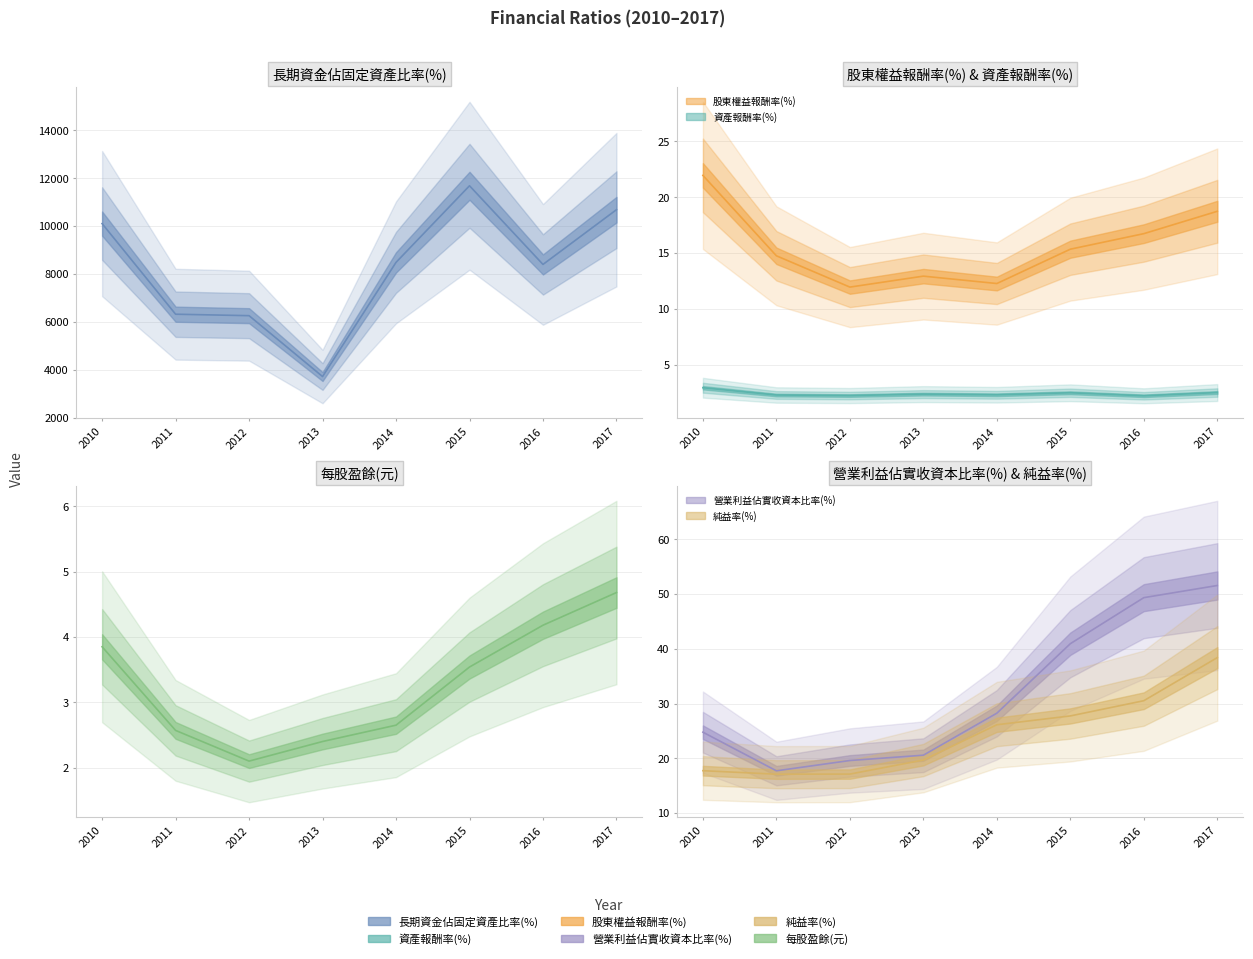

The 股東權益報酬率(%) series shows 29.9 at 2016. True or false?

False